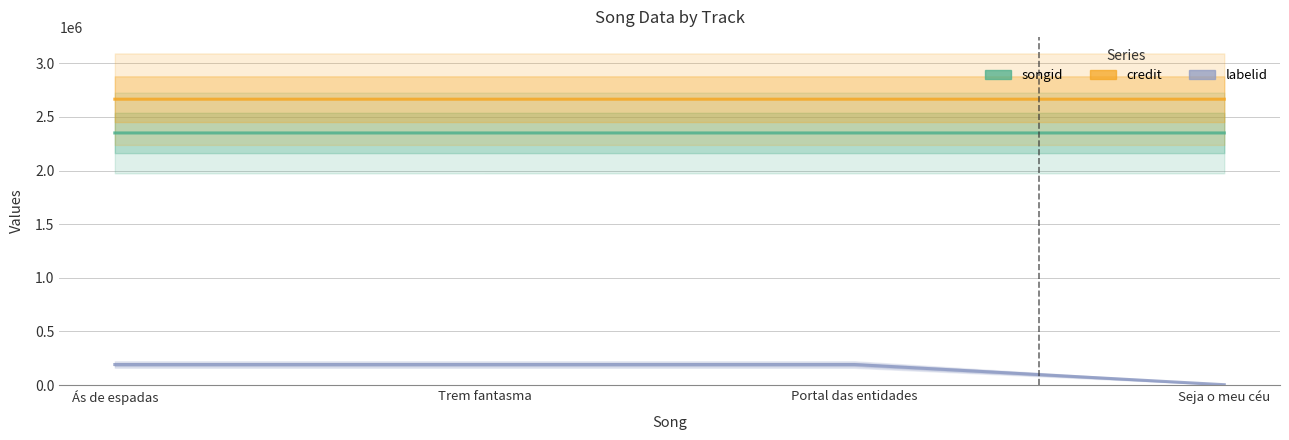

True or false: songid and credit intersect in this chart.

False